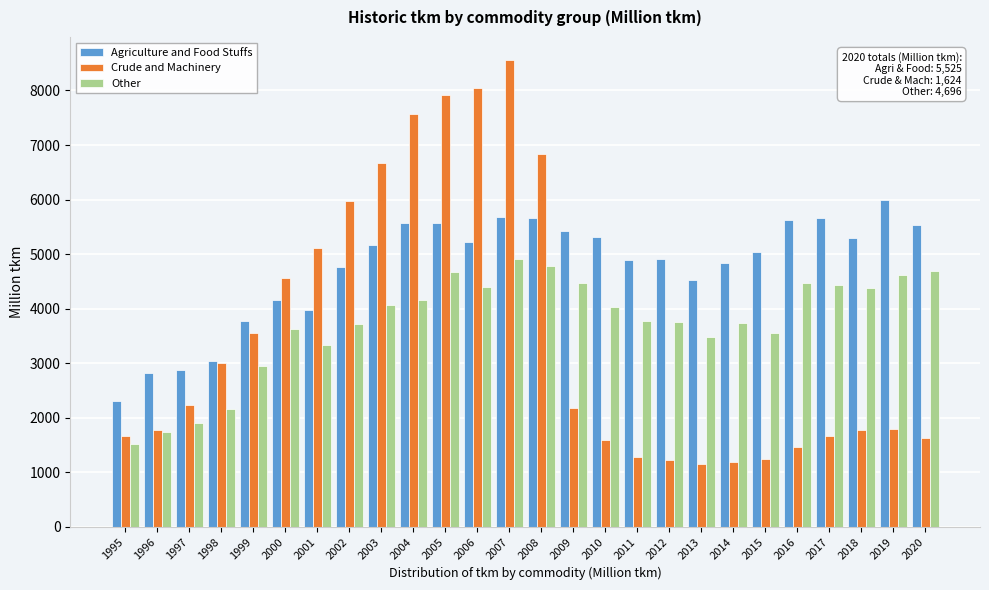

Which series has the largest total across all categories?

Agriculture and Food Stuffs